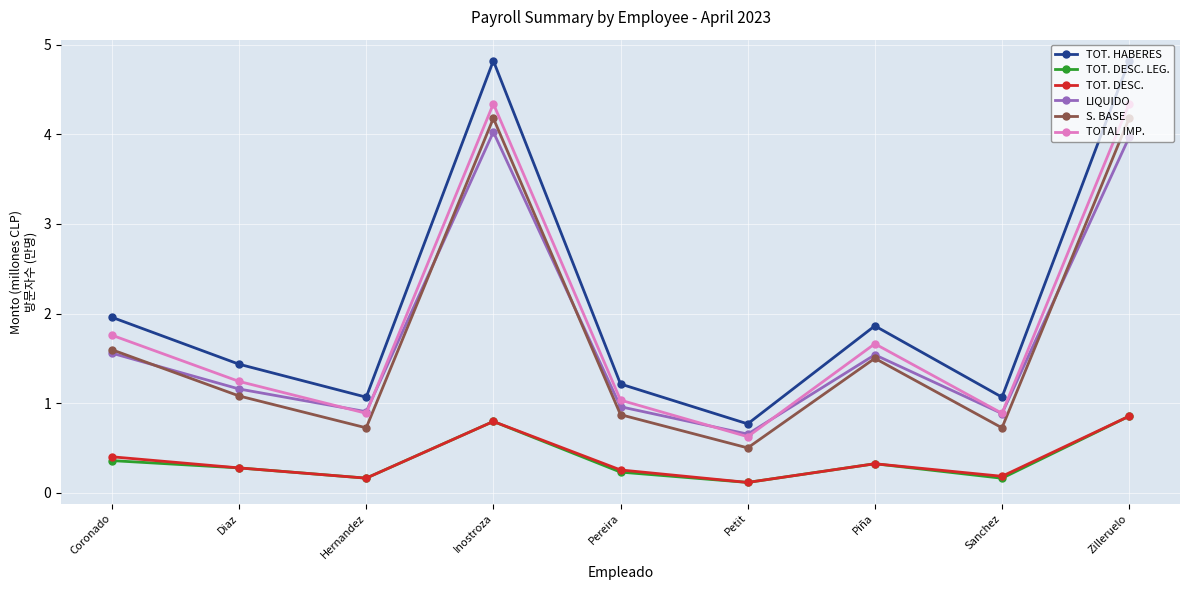

Count the number of categories in the chart.

9